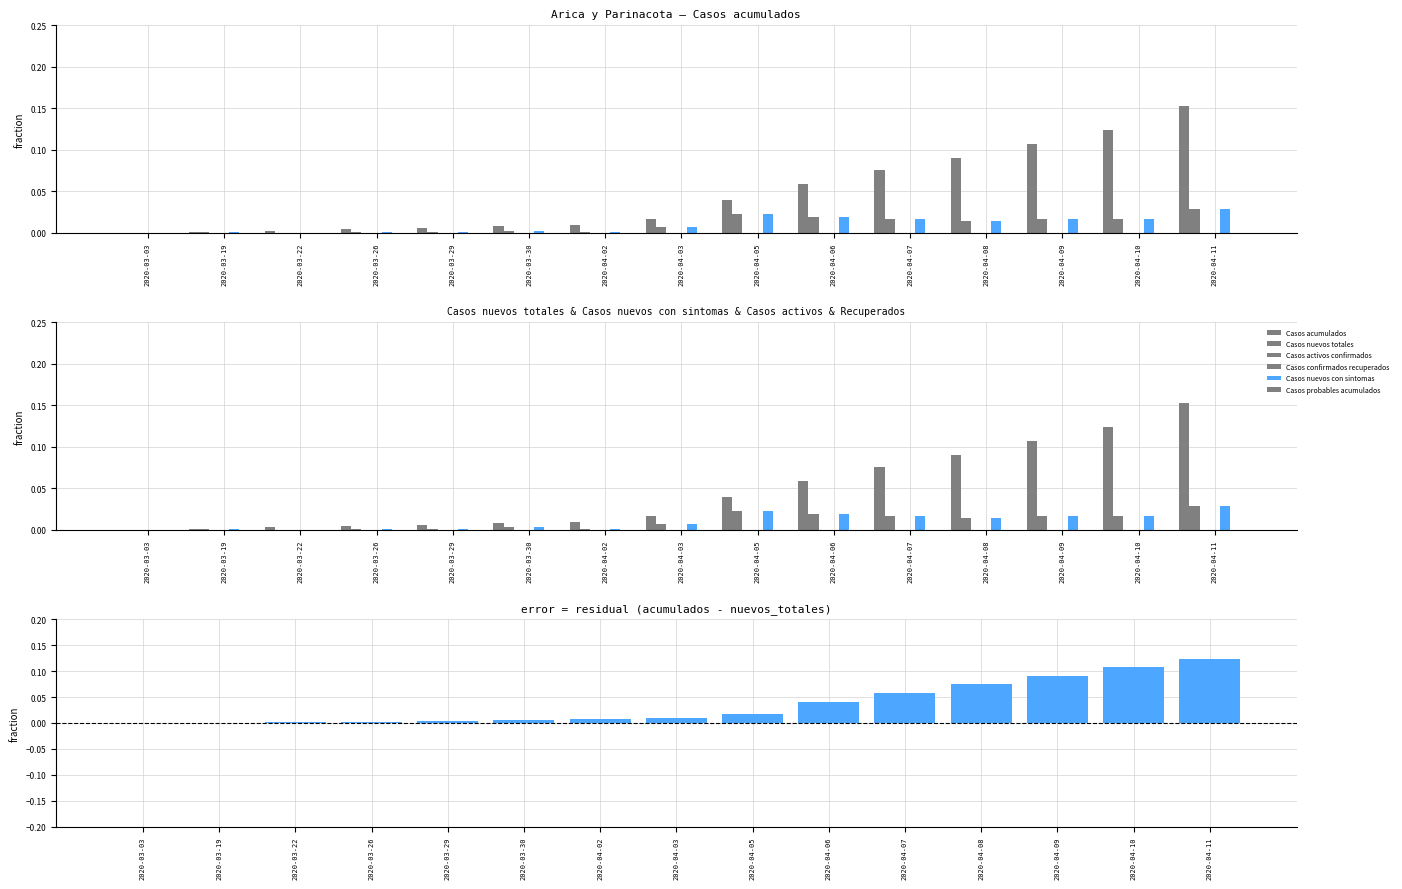

Reading right to left, transcribe all the data shown in this chart.

Casos acumulados: 2020-04-11=0.2	2020-04-10=0.1	2020-04-09=0.1	2020-04-08=0.1	2020-04-07=0.1	2020-04-06=0.1	2020-04-05=0.0	2020-04-03=0.0	2020-04-02=0.0	2020-03-30=0.0	2020-03-29=0.0	2020-03-26=0.0	2020-03-22=0.0	2020-03-19=0.0	2020-03-03=0.0
Casos nuevos totales: 2020-04-11=0.0	2020-04-10=0.0	2020-04-09=0.0	2020-04-08=0.0	2020-04-07=0.0	2020-04-06=0.0	2020-04-05=0.0	2020-04-03=0.0	2020-04-02=0.0	2020-03-30=0.0	2020-03-29=0.0	2020-03-26=0.0	2020-03-22=0.0	2020-03-19=0.0	2020-03-03=0.0
Casos nuevos con sintomas: 2020-04-11=0.0	2020-04-10=0.0	2020-04-09=0.0	2020-04-08=0.0	2020-04-07=0.0	2020-04-06=0.0	2020-04-05=0.0	2020-04-03=0.0	2020-04-02=0.0	2020-03-30=0.0	2020-03-29=0.0	2020-03-26=0.0	2020-03-22=0.0	2020-03-19=0.0	2020-03-03=0.0